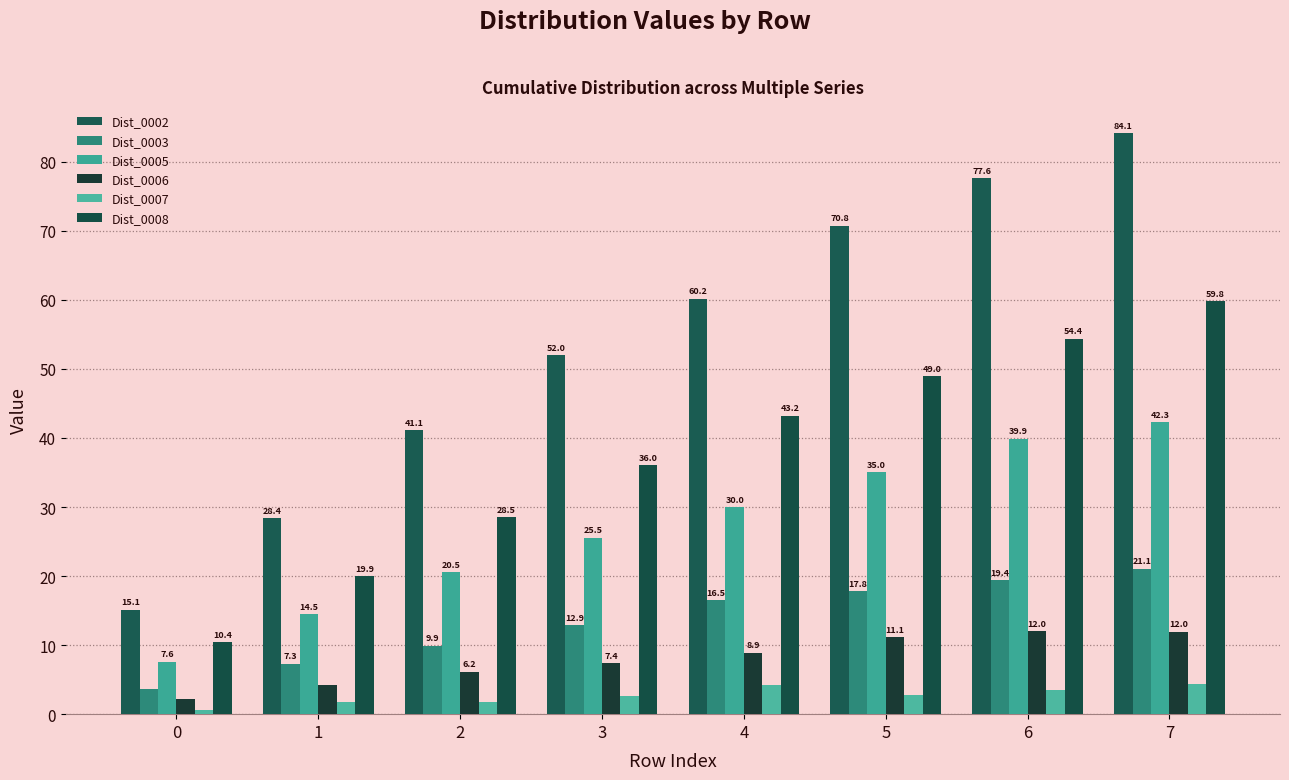

How many values in the Dist_0008 series are below 43?

4